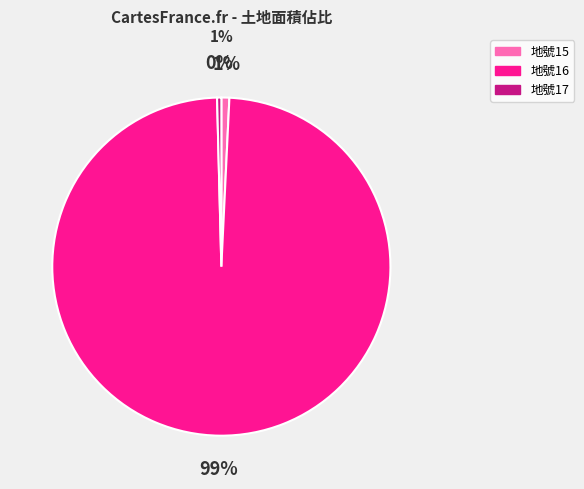

Is it true that 地號17 is 0% of the pie?

True